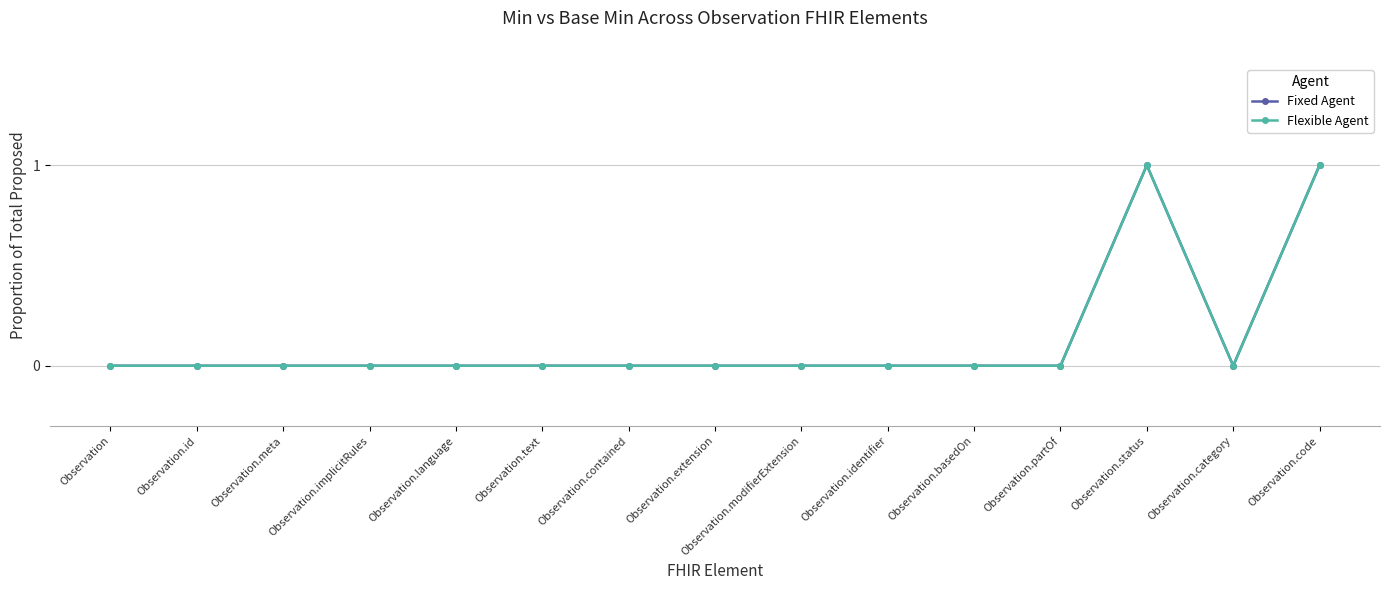

Rank the series by their maximum value, from lowest to highest.

Fixed Agent, Flexible Agent